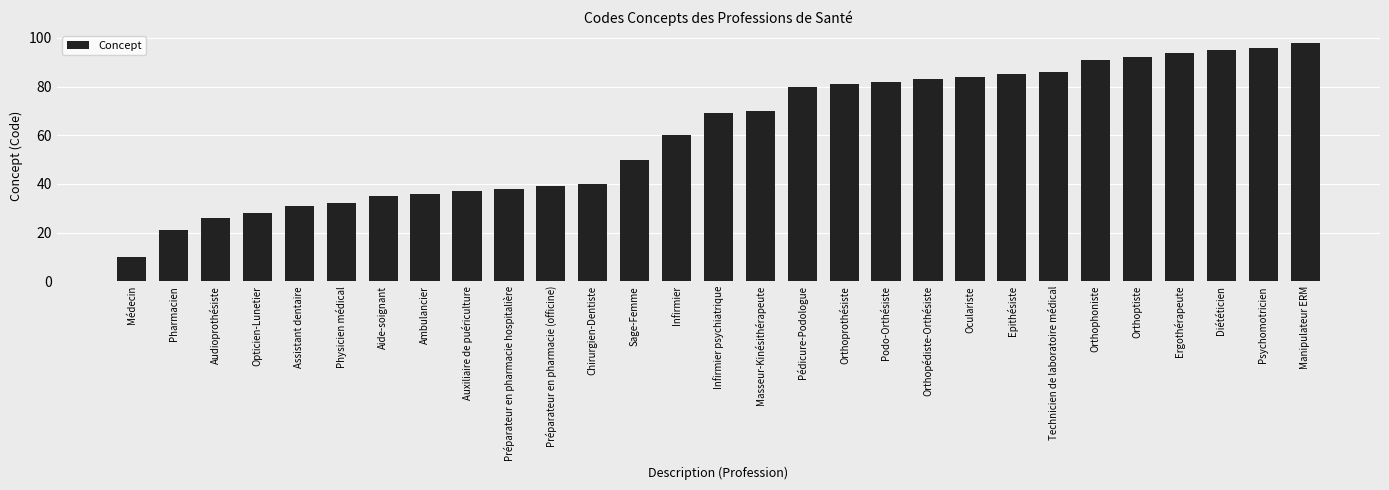

Read the value at Sage-Femme, to the nearest 10.

50